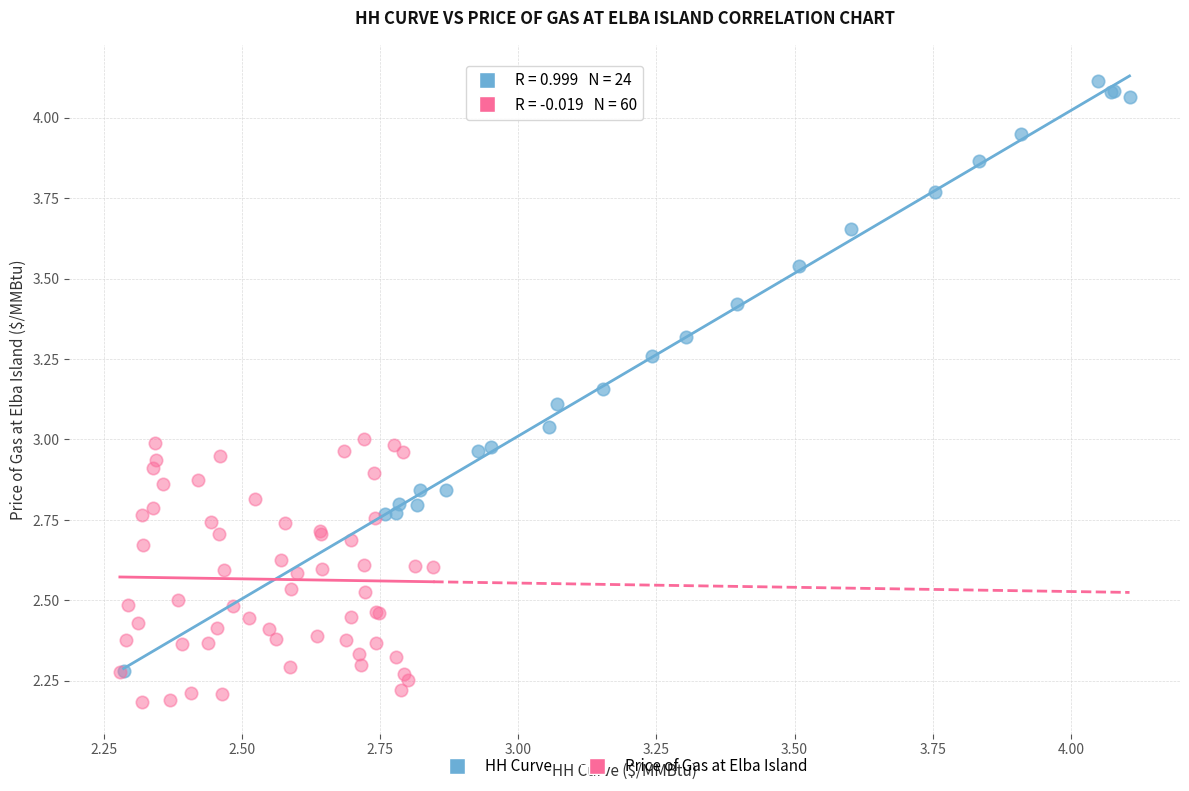

Which series reaches the maximum Y coordinate?

HH Curve